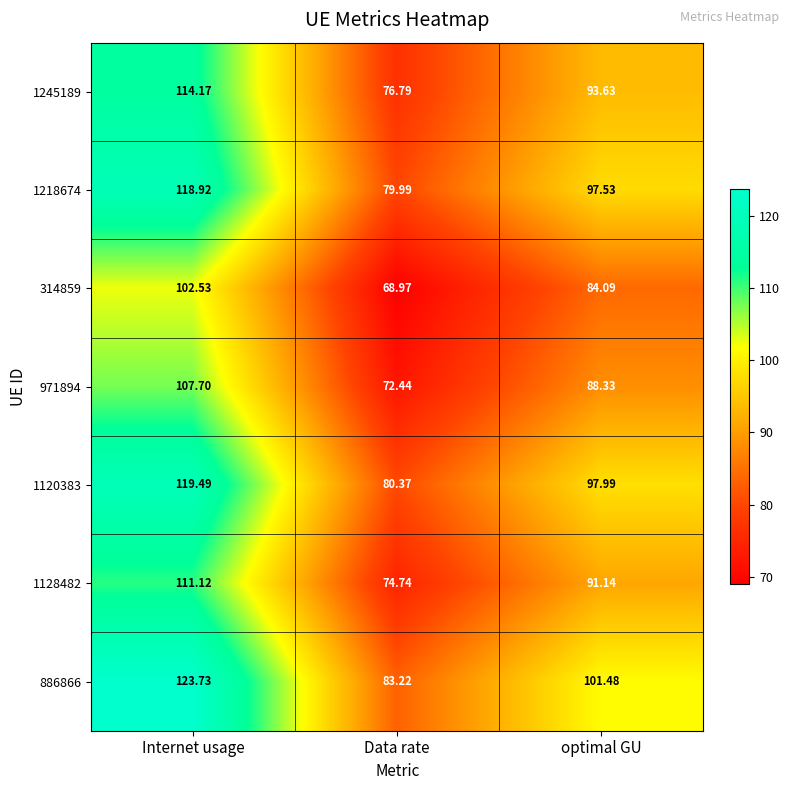

Rank the series at Data rate from lowest to highest value.

314859, 971894, 1128482, 1245189, 1218674, 1120383, 886866